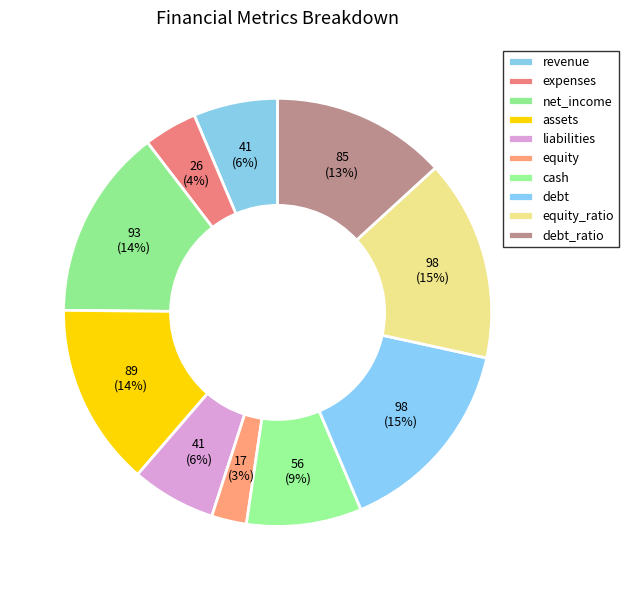

Rank the categories by value from highest to lowest.

debt, equity_ratio, net_income, assets, debt_ratio, cash, revenue, liabilities, expenses, equity